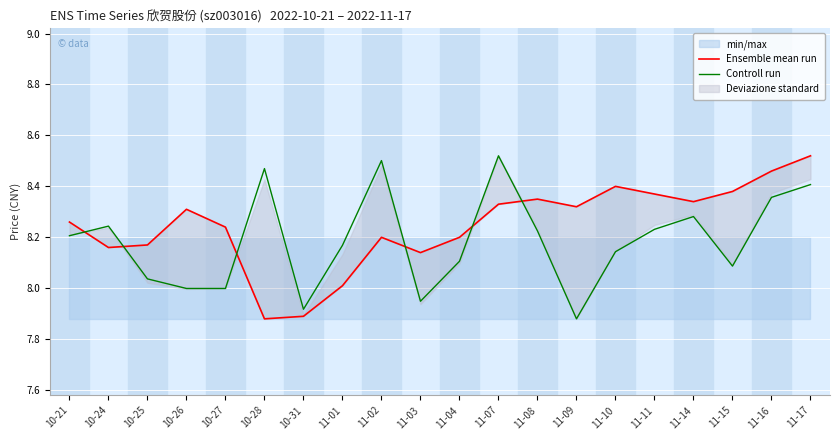

Where is Controll run nearest to the value 8?

10-26